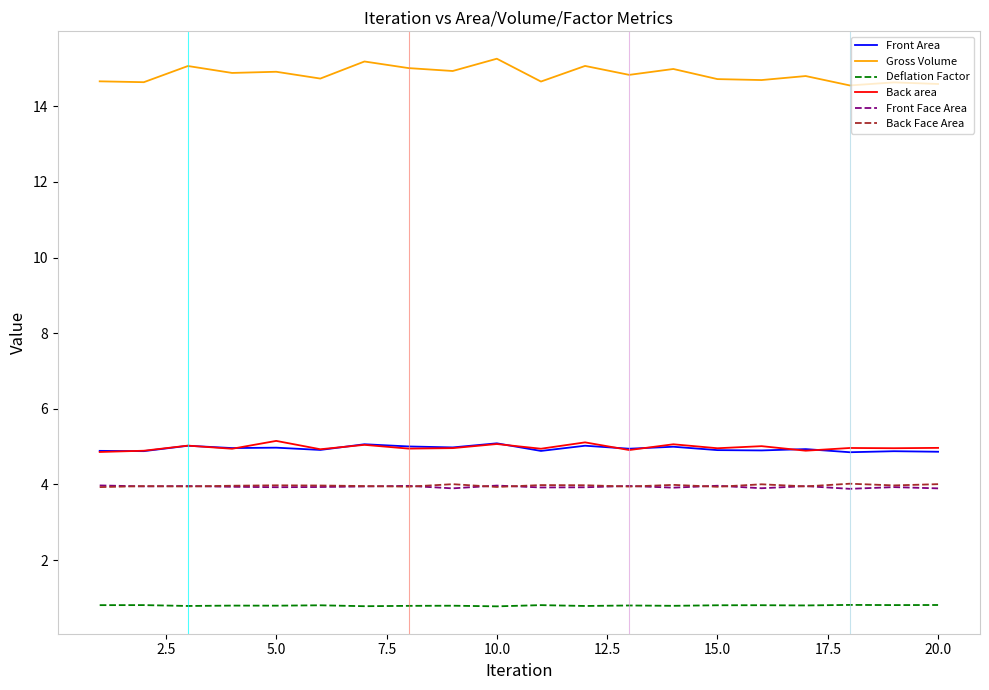

Which series has the largest total across all categories?

Gross Volume